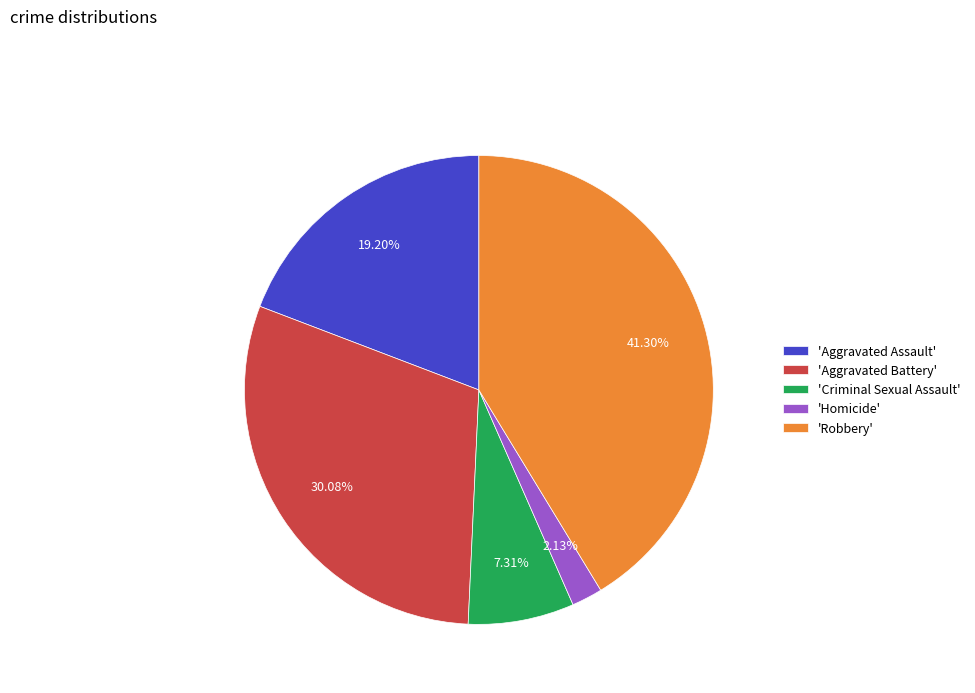

Does any single category account for the majority?

No